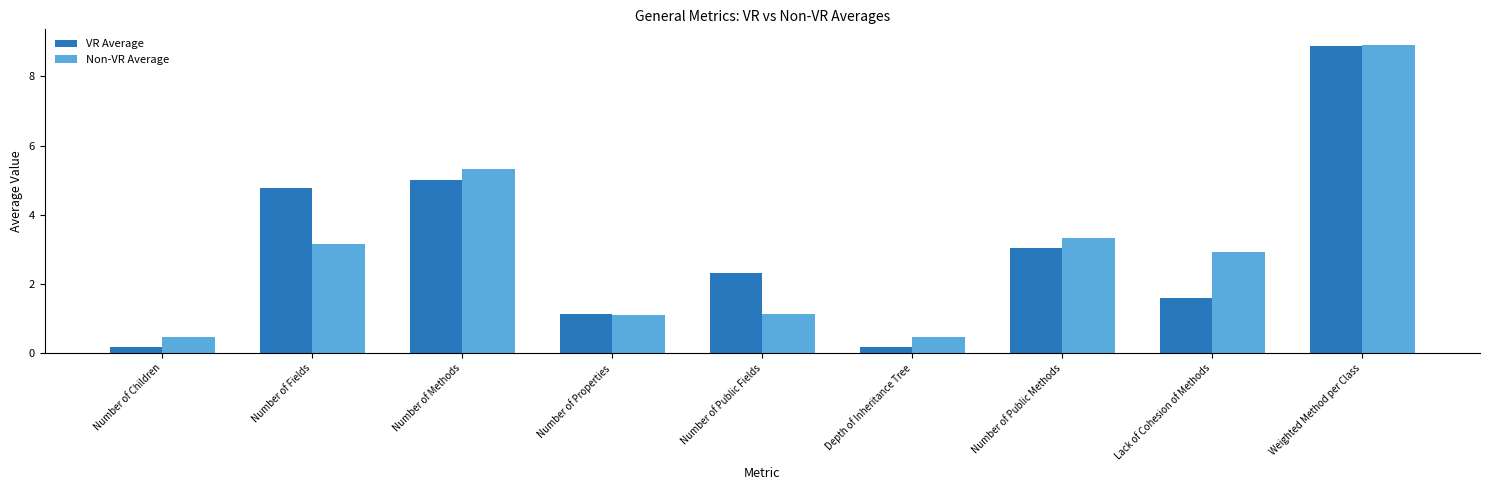

What is the sum of the Non-VR Average values at Lack of Cohesion of Methods and Number of Fields?

6.1